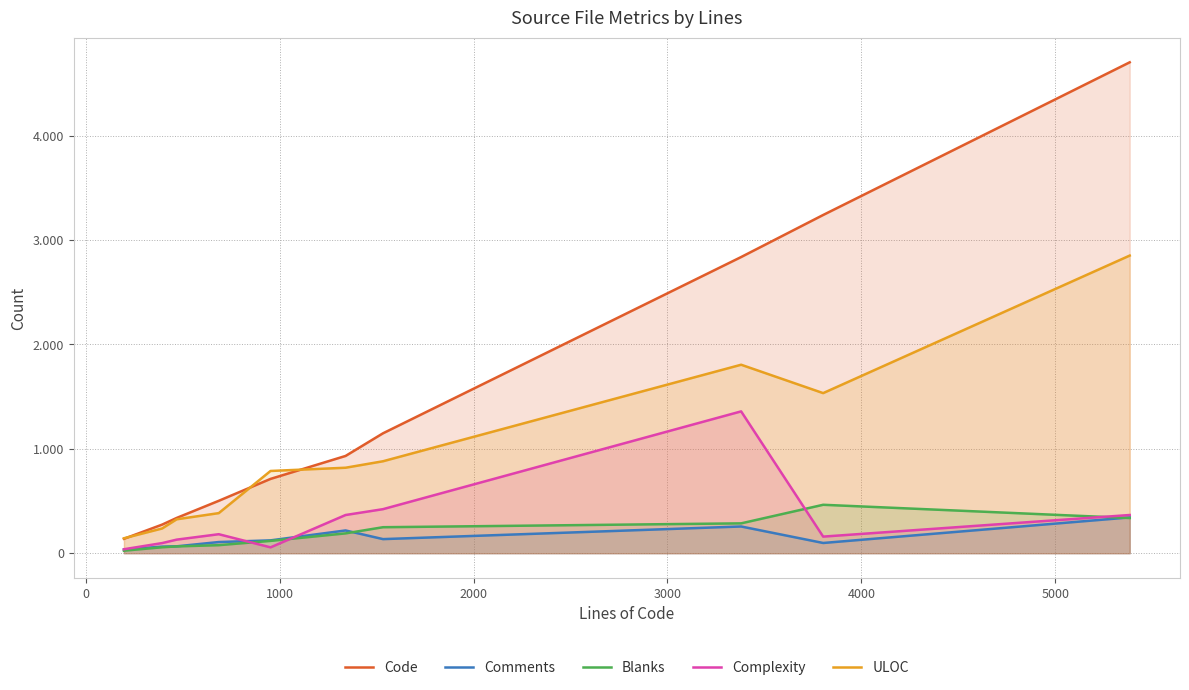

What is the difference between the maximum and second lowest values in the Blanks series?

407